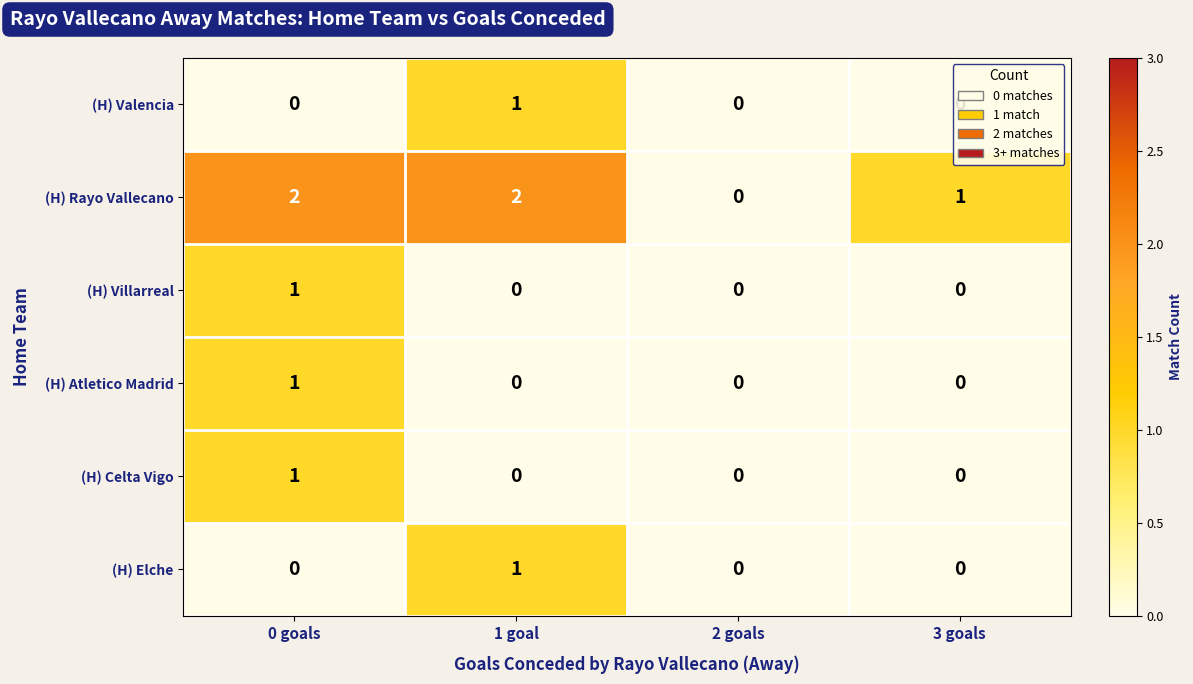

At which category is the sum across all series the highest?

0 goals